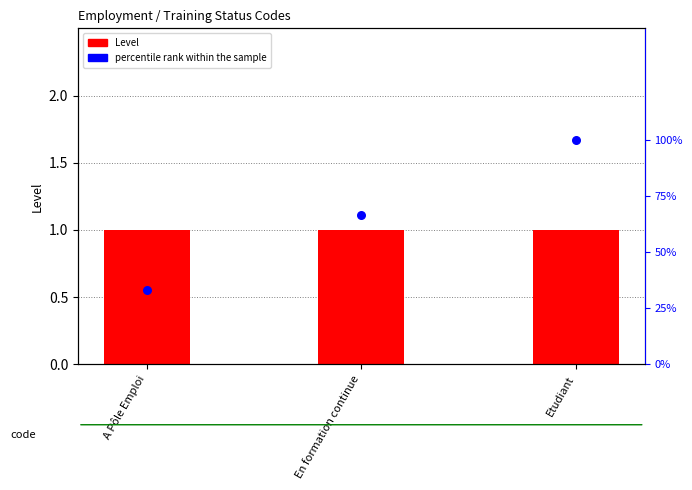

Which series has the largest total across all categories?

percentile rank within the sample